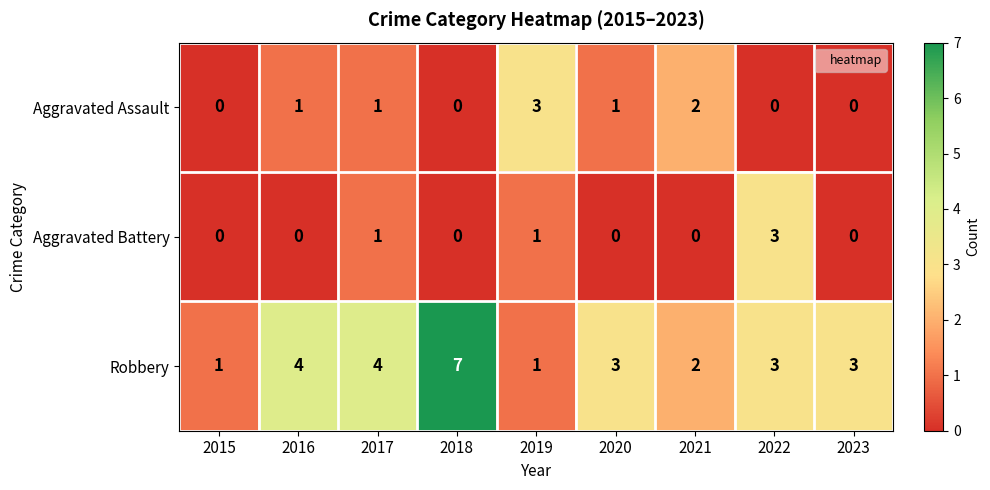

Rank the series at 2016 from highest to lowest value.

Robbery, Aggravated Assault, Aggravated Battery